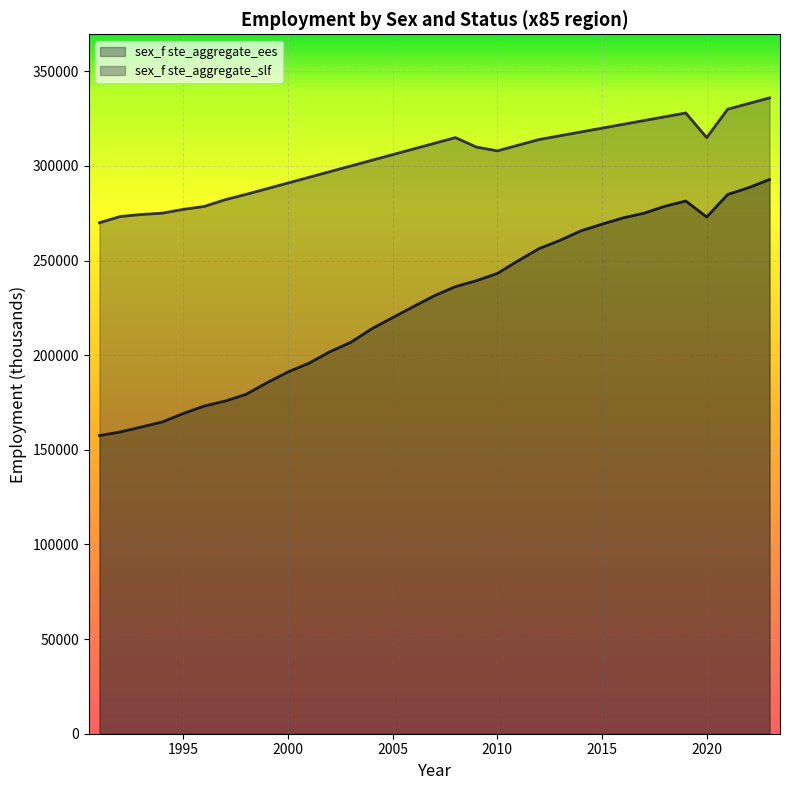

Which category has the lowest value in the sex_f ste_aggregate_ees series?

1991